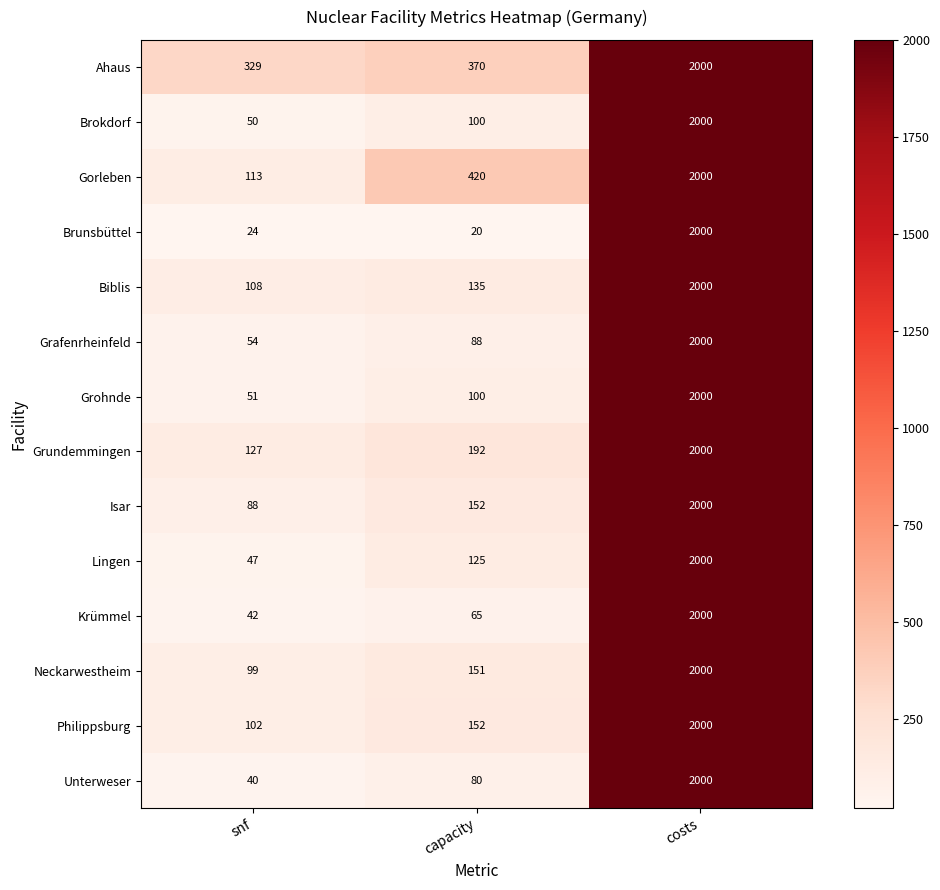

True or false: Brunsbüttel has a value of 8 at snf.

False